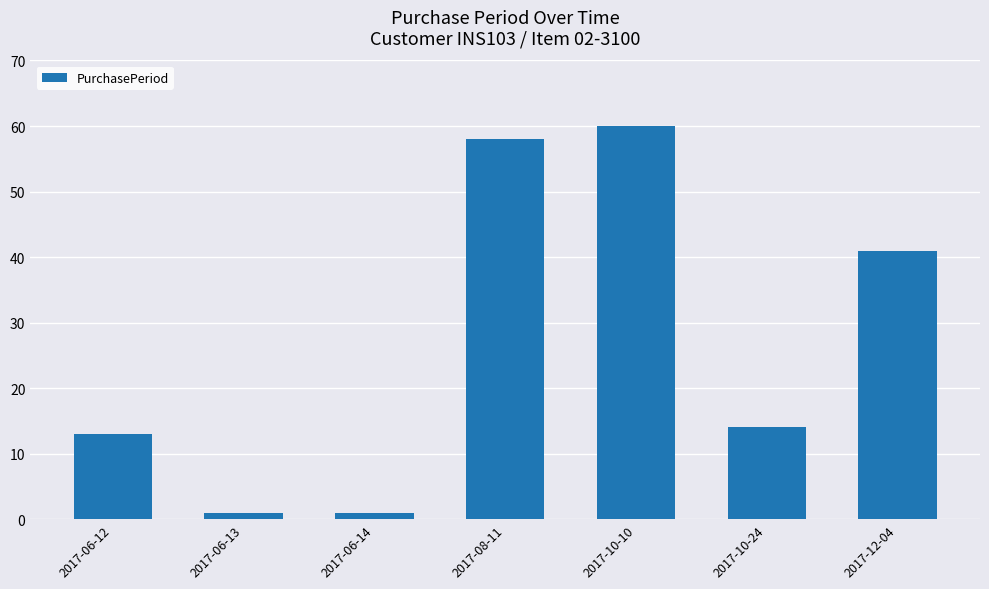

How many series are shown in this chart?

1